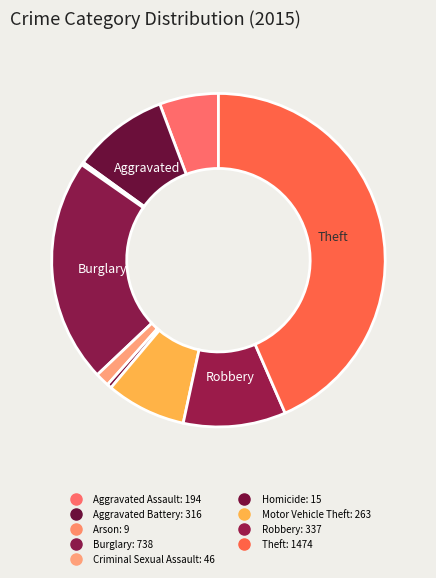

Which has a higher value, Motor Vehicle Theft or Theft?

Theft